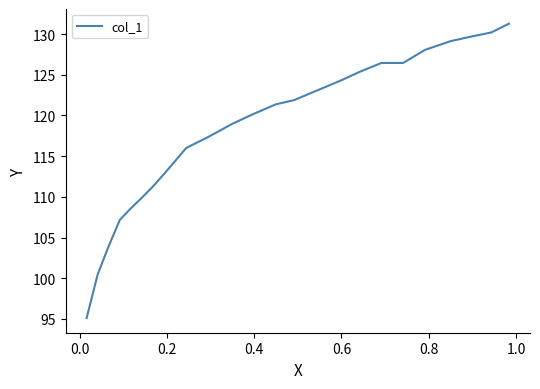

Does the chart display data point markers on the line(s)?

No